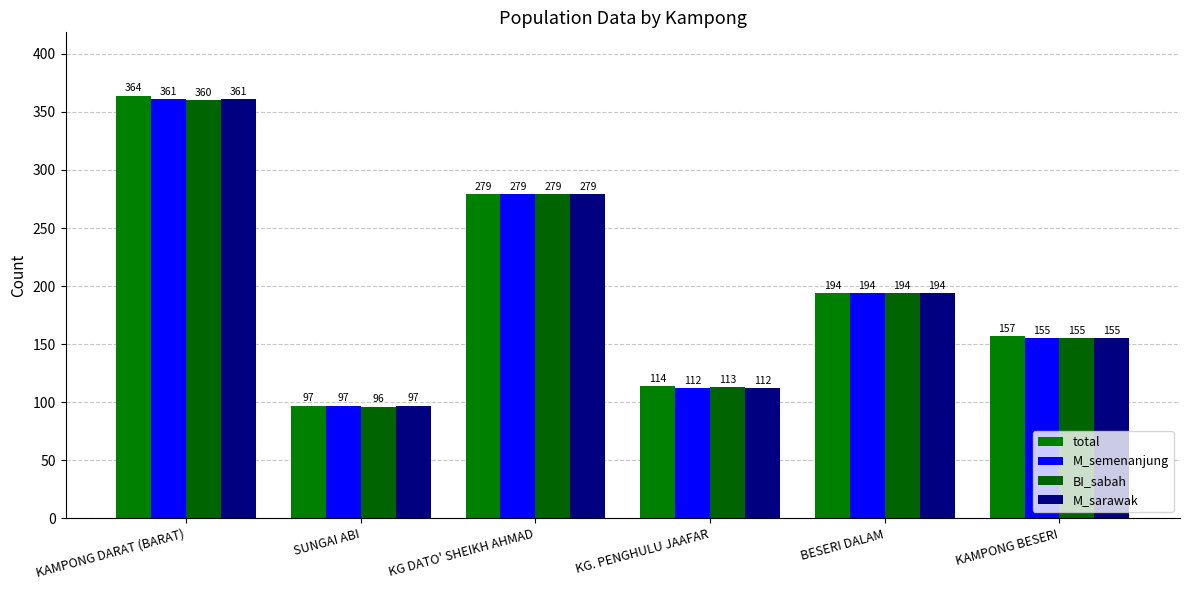

Which series has the largest total across all categories?

total